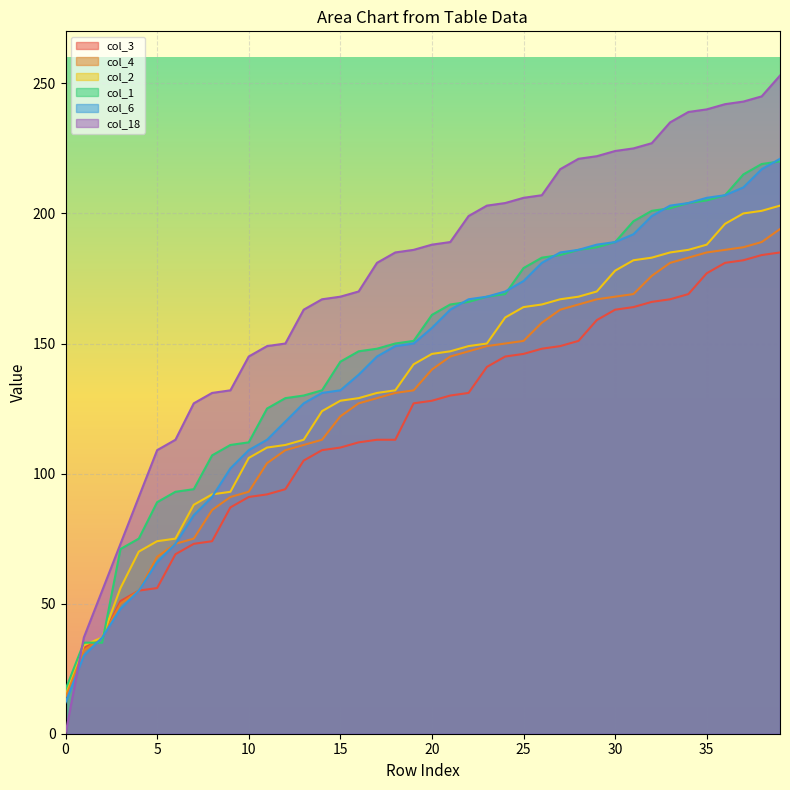

Where does the col_18 series first go above 188?

21